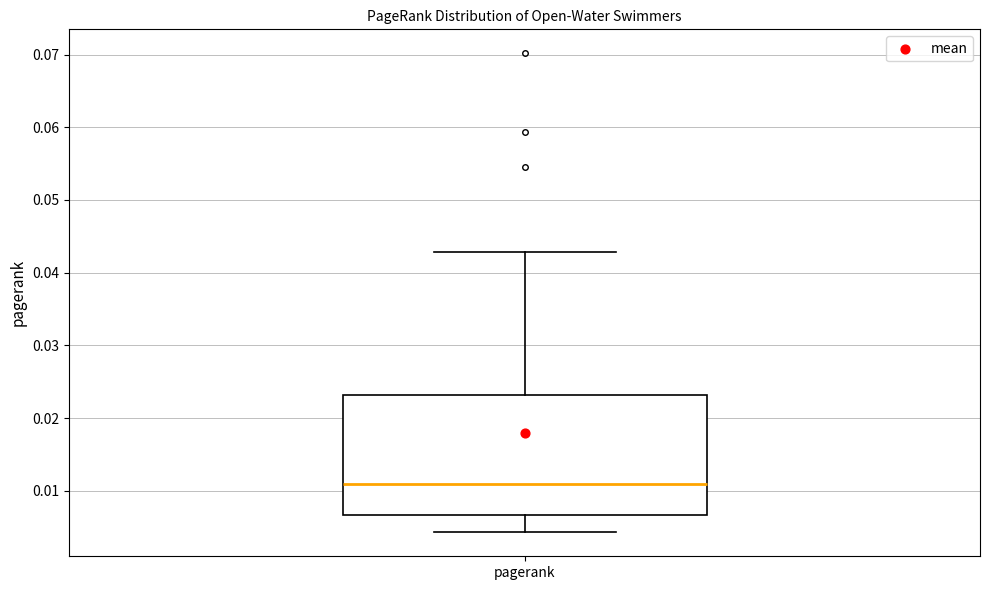

Where is the lower edge of the box for pagerank on the y-axis? The values are not printed on the chart, so give them approximately, as read against the axis.

0.007